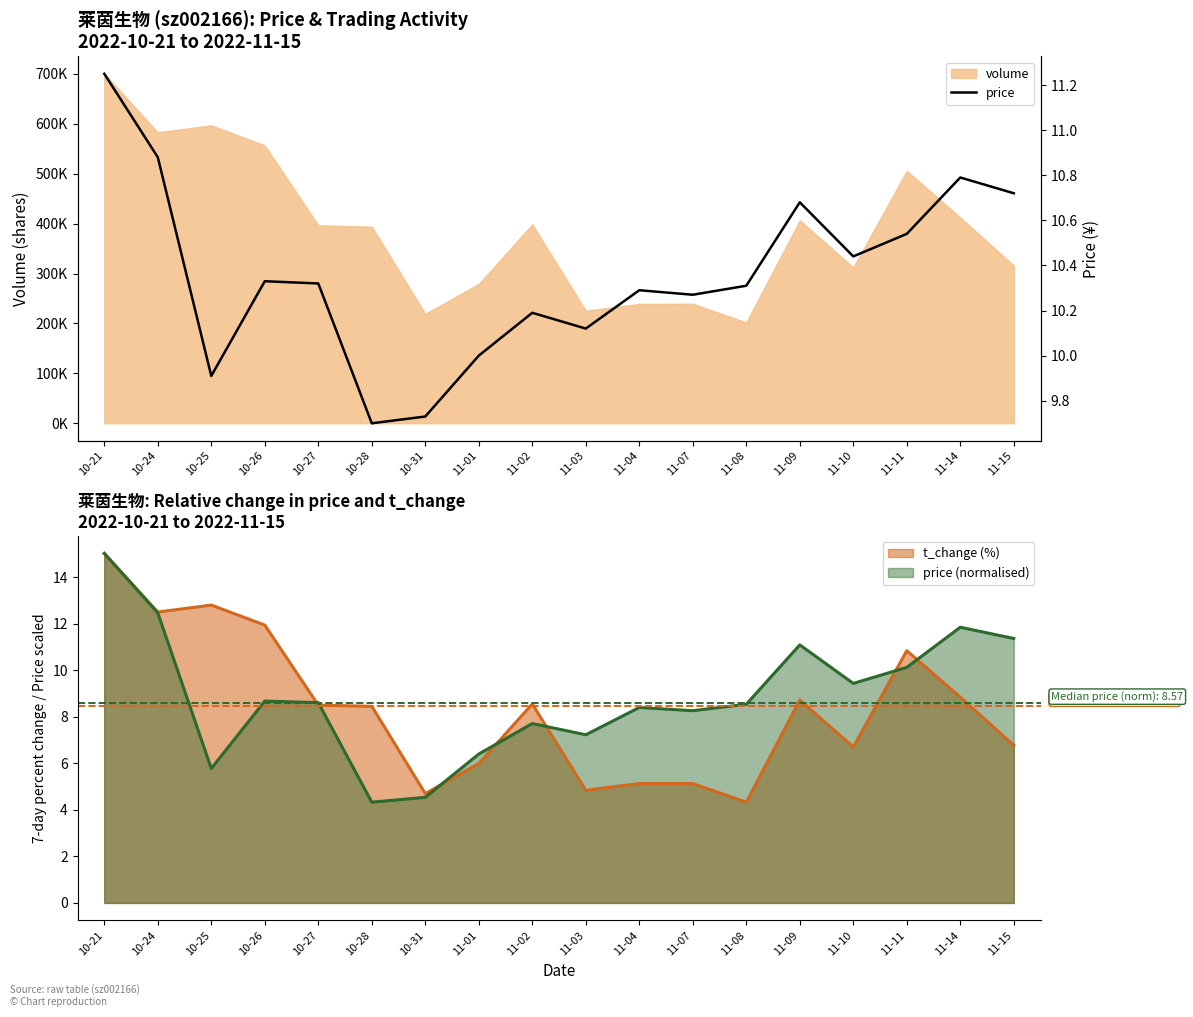

Which has a higher value, 10-24 or 10-25?

10-24